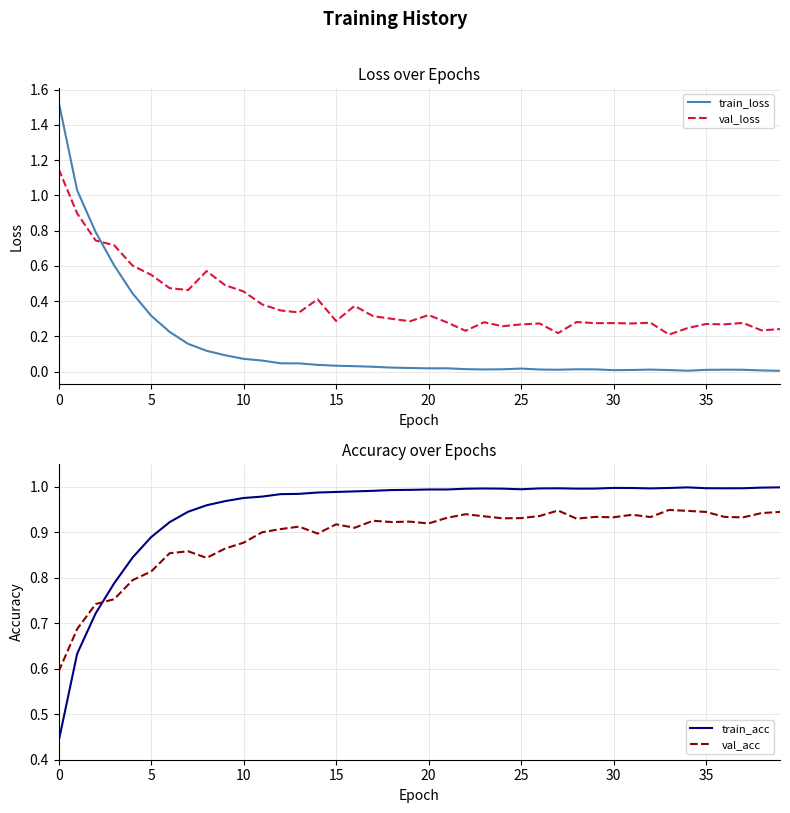

How many times do train_loss and val_loss cross each other?

1